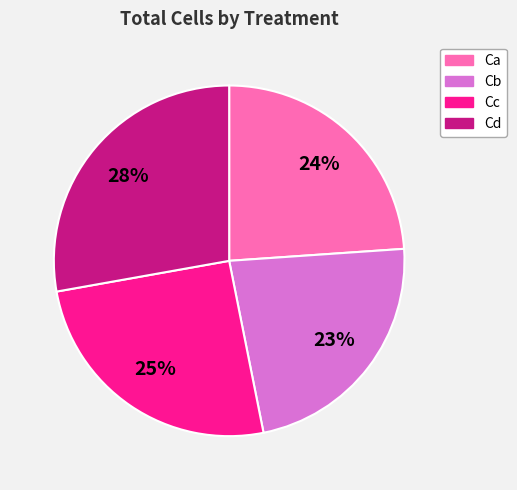

To the nearest percent, what portion does Cc represent?

25%